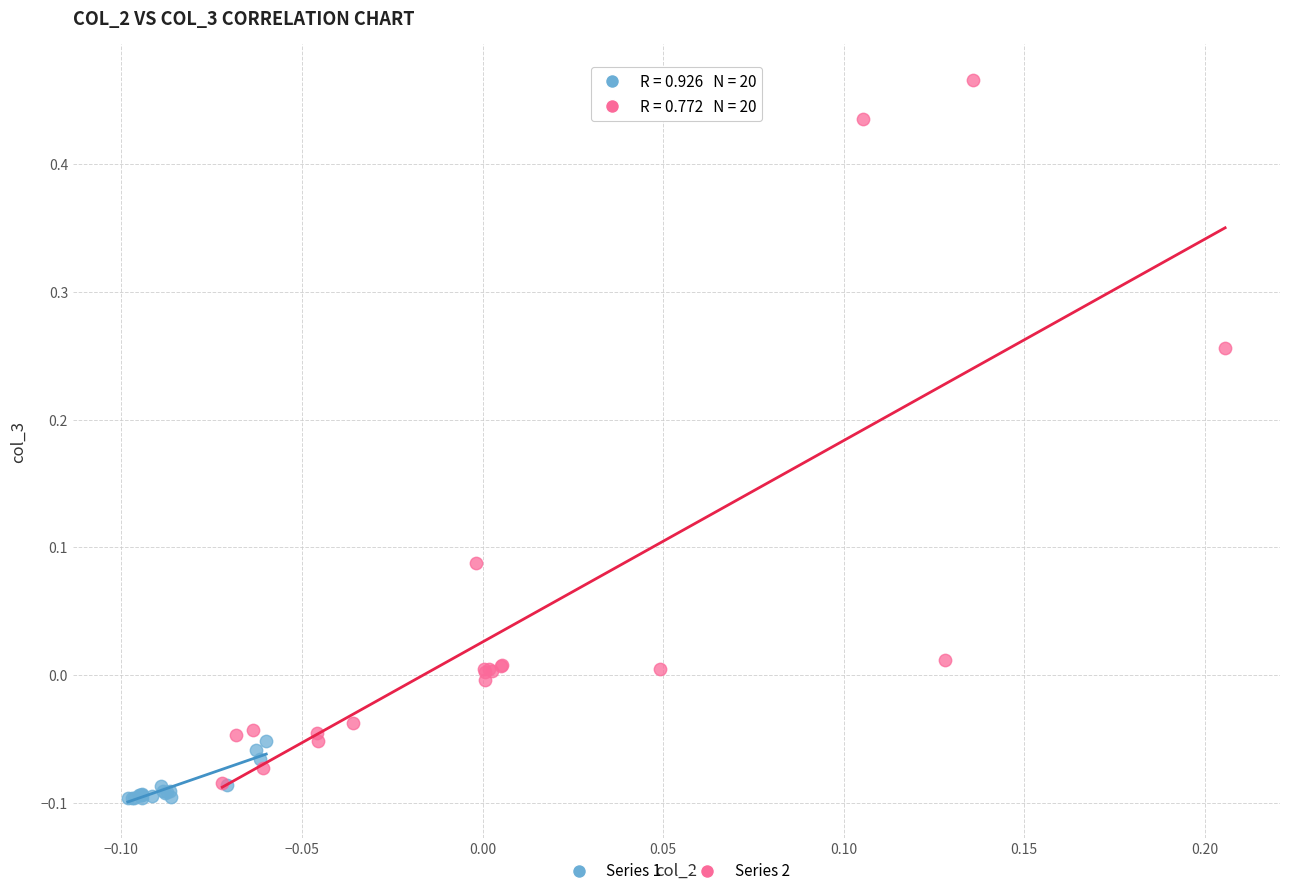

Which series reaches the maximum Y coordinate?

Series 2